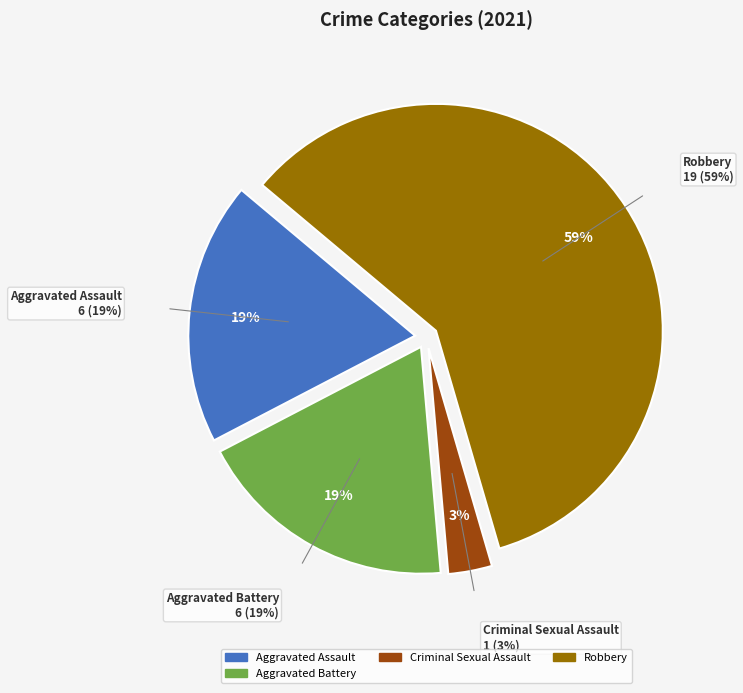

To the nearest percent, what is the combined percentage of Criminal Sexual Assault and Aggravated Battery?

22%